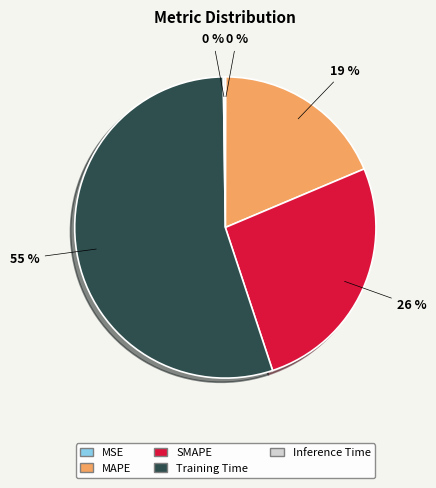

Which slice is the largest?

Training Time